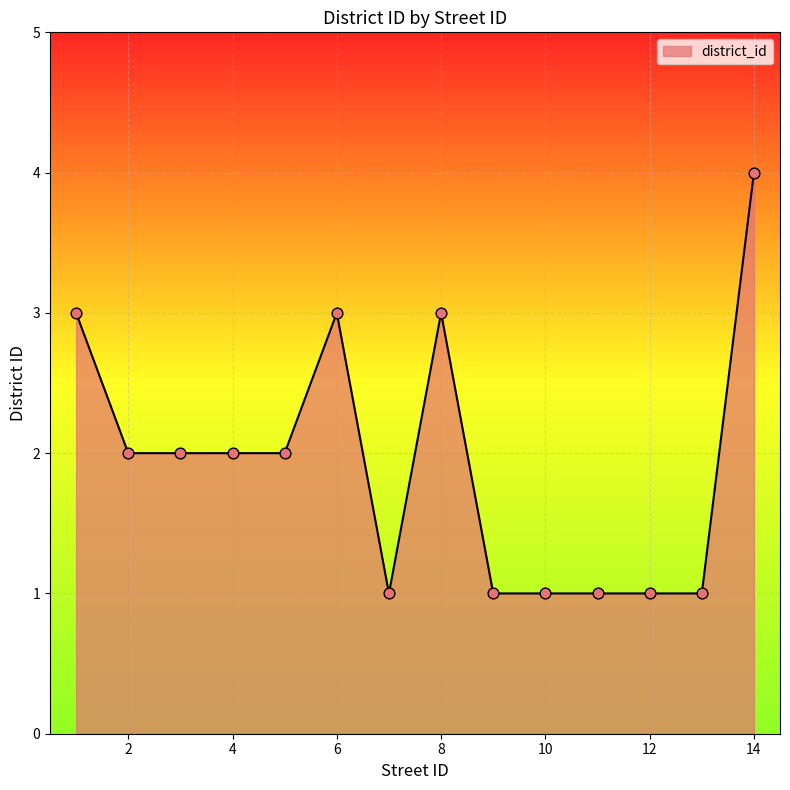

What is the difference between the maximum and minimum values?

3